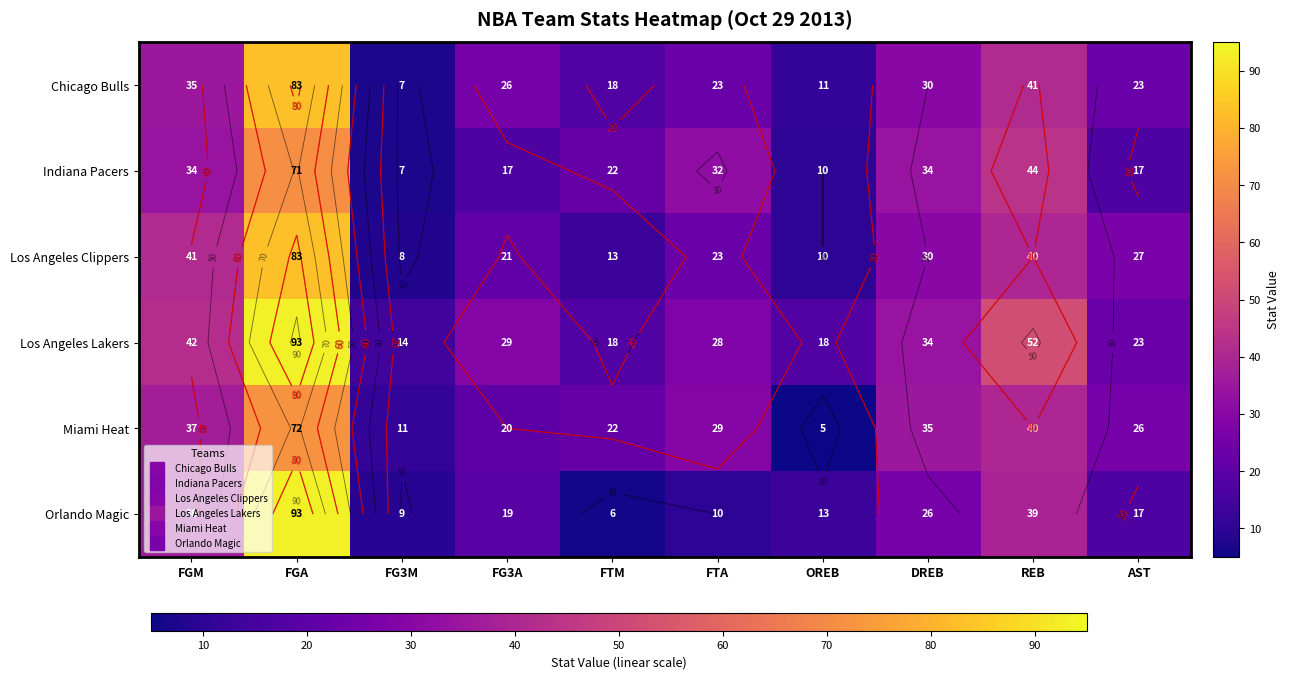

Is it true that Chicago Bulls equals 30 at DREB?

True